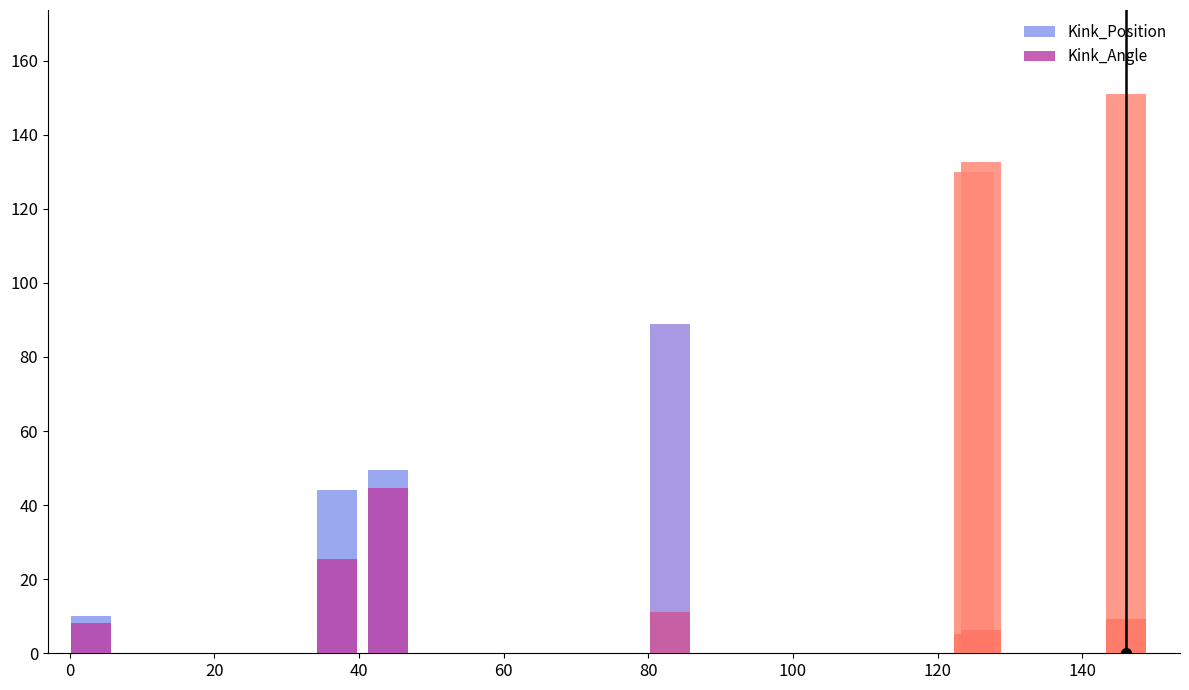

At how many categories does at least one series exceed 120?

3